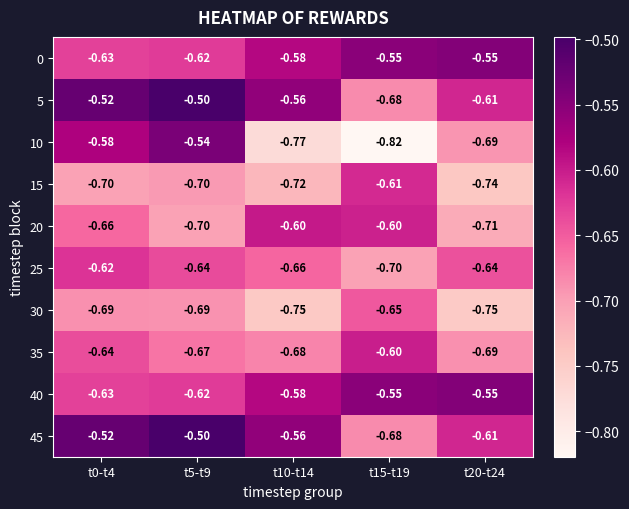

Is the value of 25 at t5-t9 greater than the value of 0 at t10-t14?

No